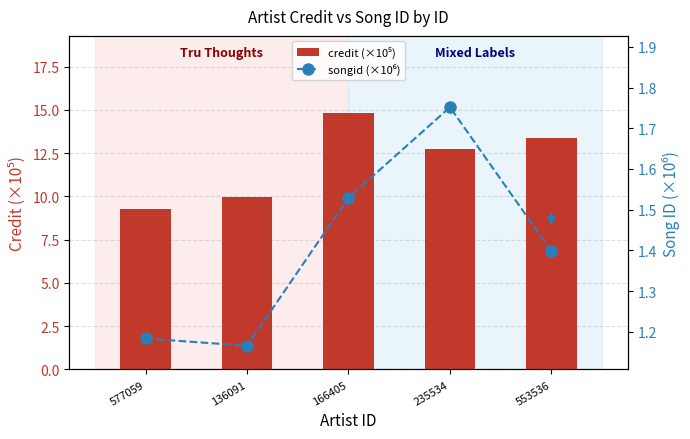

What is the average value of the songid (×10⁶) series?

1.4